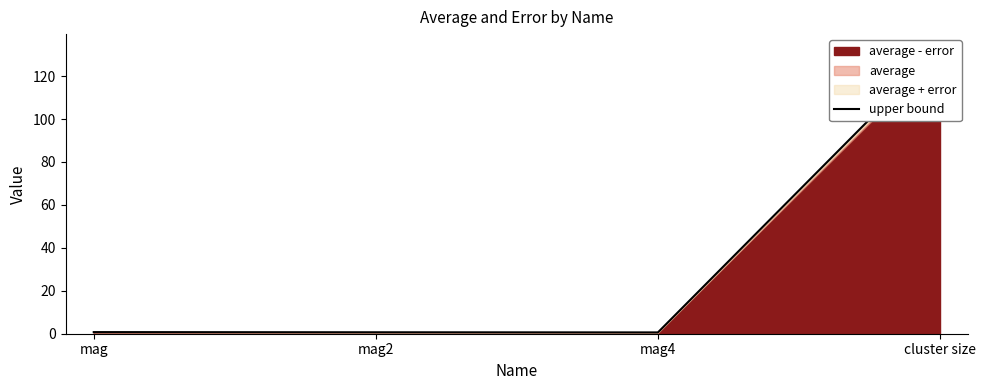

Rank the categories by value from lowest to highest.

mag4, mag2, mag, cluster size